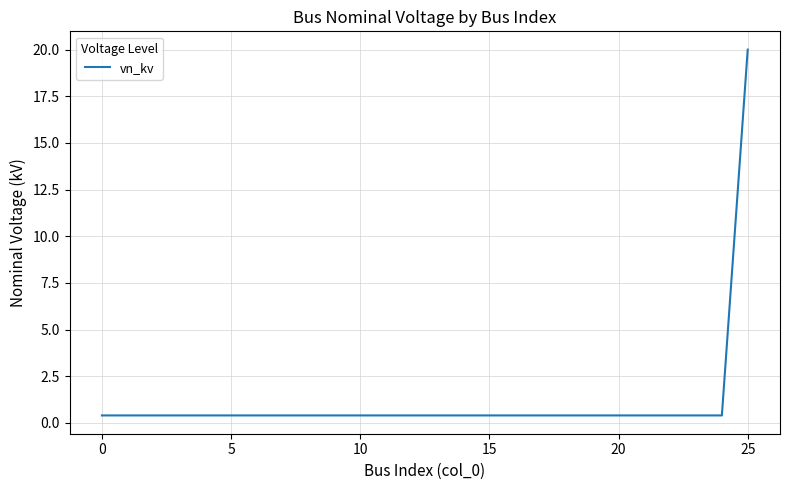

What is the difference between the maximum and minimum values?

19.6